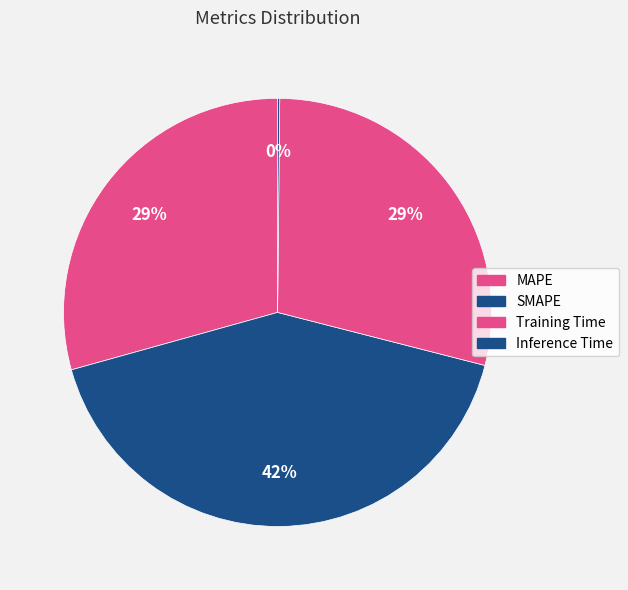

Is there a majority slice in this chart?

No